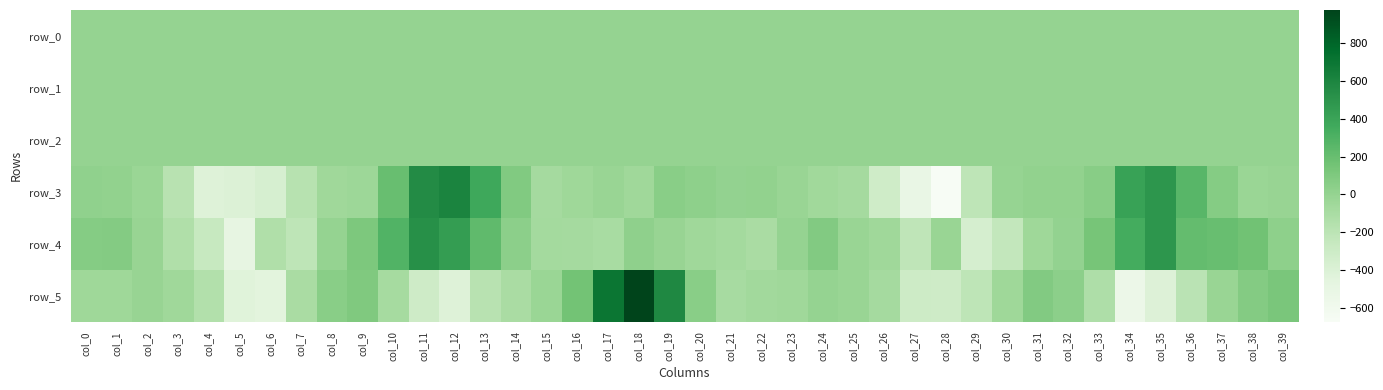

How many categories are shown in the chart?

40